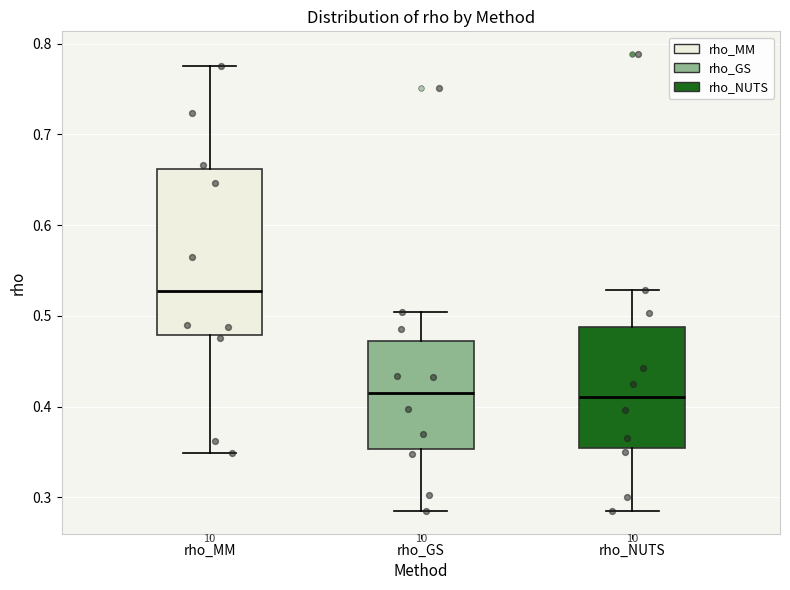

Which box is the tallest, from its lower edge to its upper edge?

rho_MM